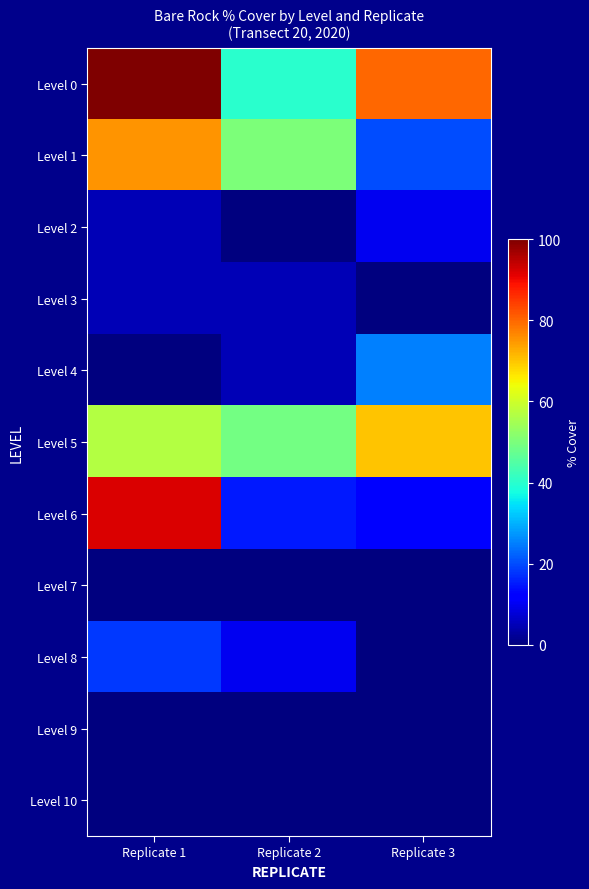

Reading left to right, list all the values displayed in this chart.

Level 0: Replicate 1=100	Replicate 2=40	Replicate 3=80
Level 1: Replicate 1=75	Replicate 2=50	Replicate 3=20
Level 2: Replicate 1=5	Replicate 2=0	Replicate 3=10
Level 3: Replicate 1=5	Replicate 2=5	Replicate 3=0
Level 4: Replicate 1=0	Replicate 2=5	Replicate 3=25
Level 5: Replicate 1=57	Replicate 2=49	Replicate 3=70
Level 6: Replicate 1=92	Replicate 2=15	Replicate 3=12
Level 7: Replicate 1=0	Replicate 2=0	Replicate 3=0
Level 8: Replicate 1=18	Replicate 2=10	Replicate 3=0
Level 9: Replicate 1=0	Replicate 2=0	Replicate 3=0
Level 10: Replicate 1=0	Replicate 2=0	Replicate 3=0